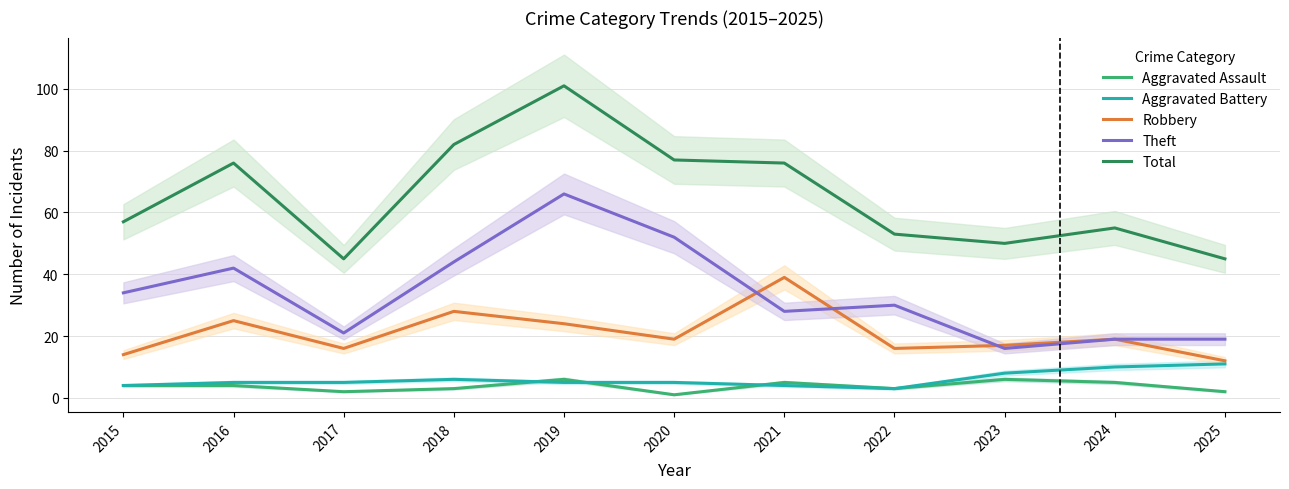

What is the value of the Robbery point at the 11th from the left?

12